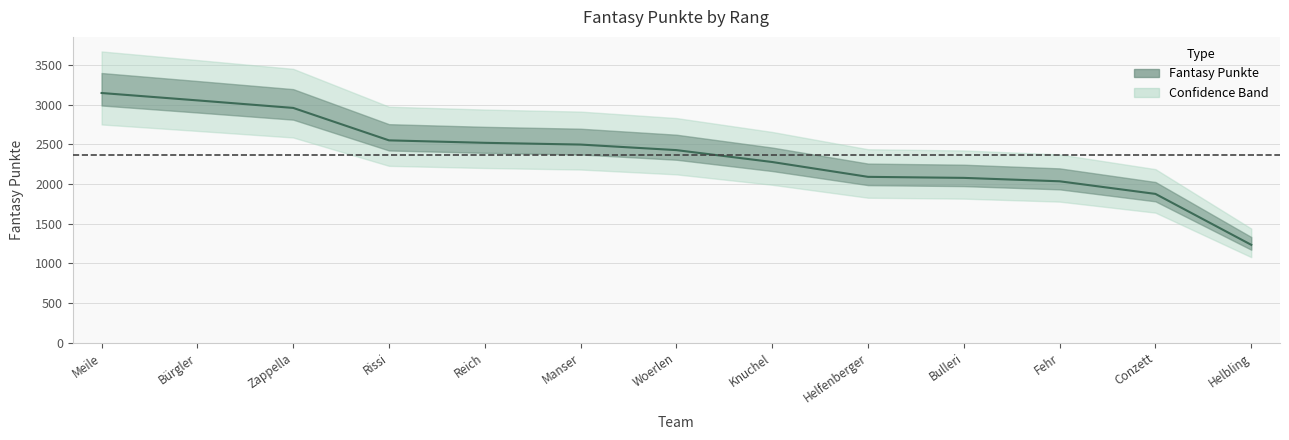

Which category has the lowest value across all series?

Helbling